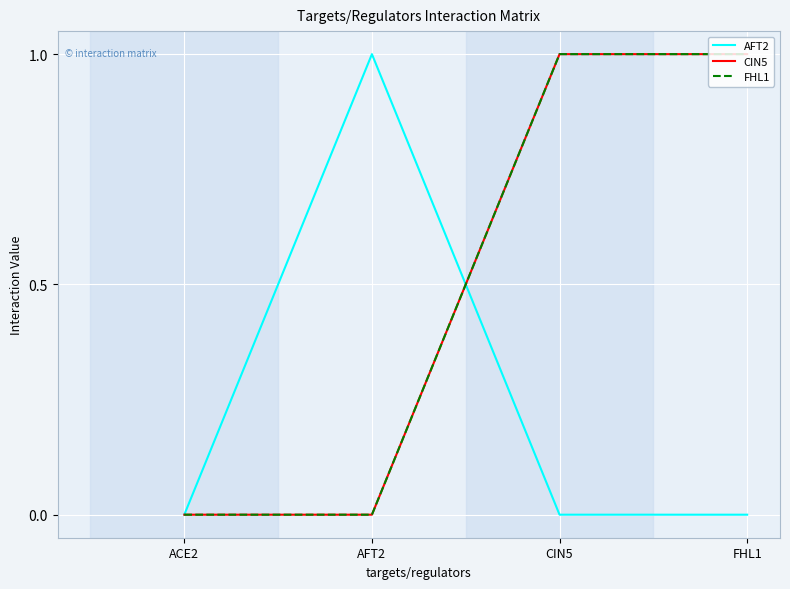

The FHL1 series shows 1 at ACE2. True or false?

False